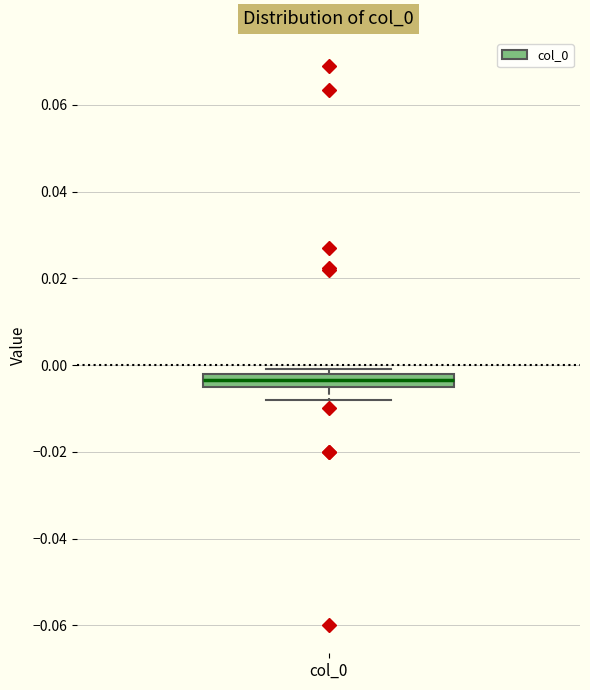

Where does the lower whisker of the box for col_0 end on the y-axis? The values are not printed on the chart, so give them approximately, as read against the axis.

-0.008